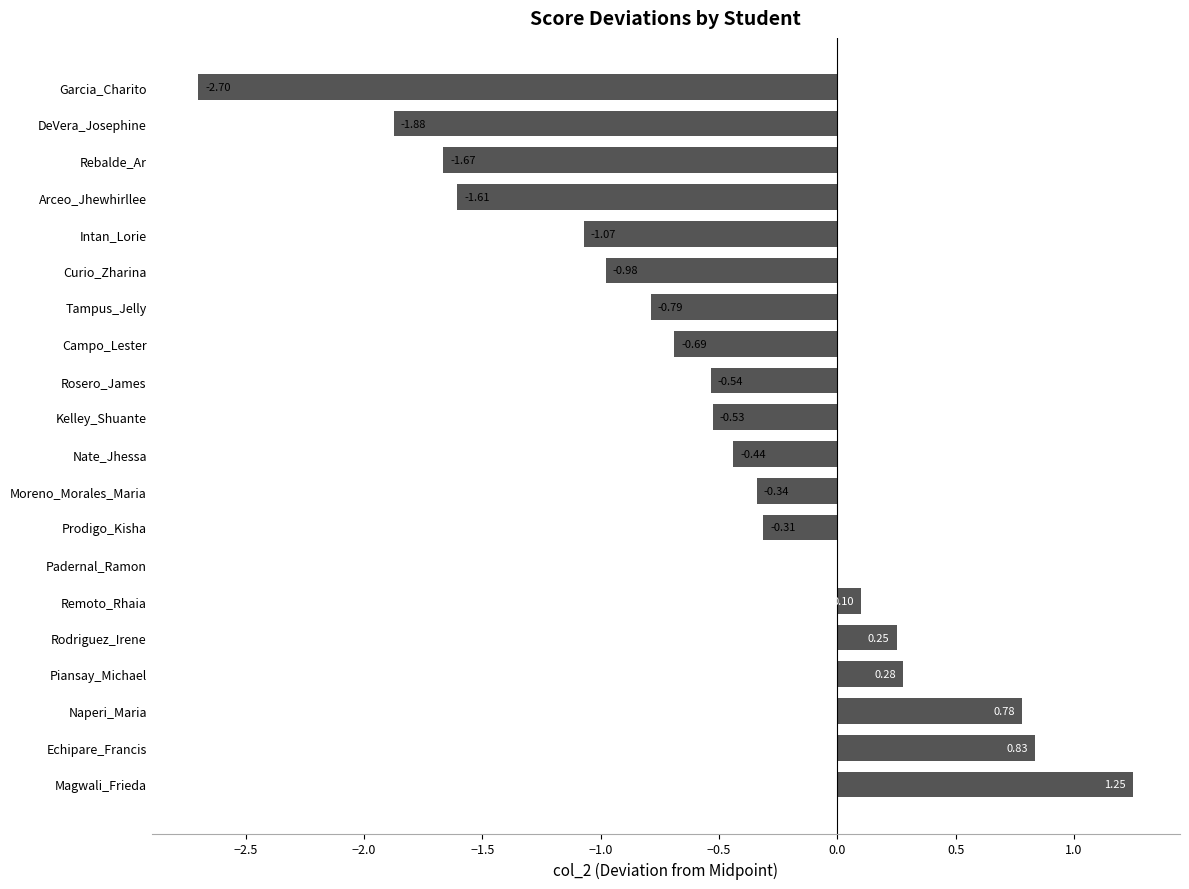

At which label is the value closest to 0?

Padernal_Ramon